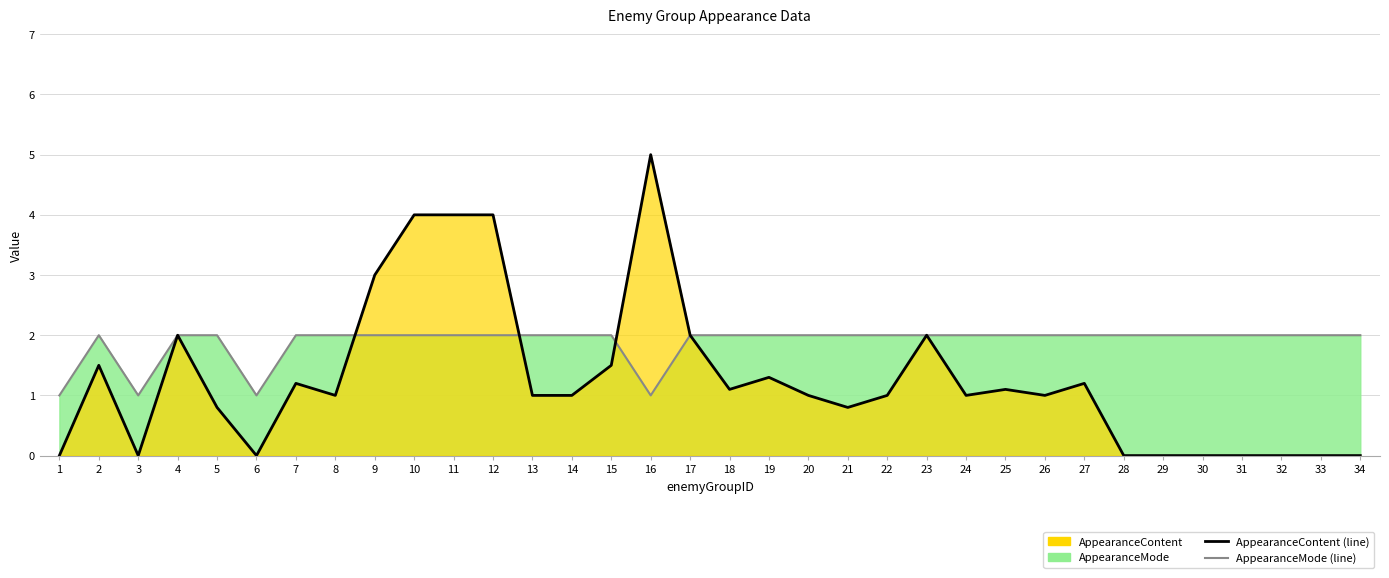

At how many categories does at least one series exceed 1?

31